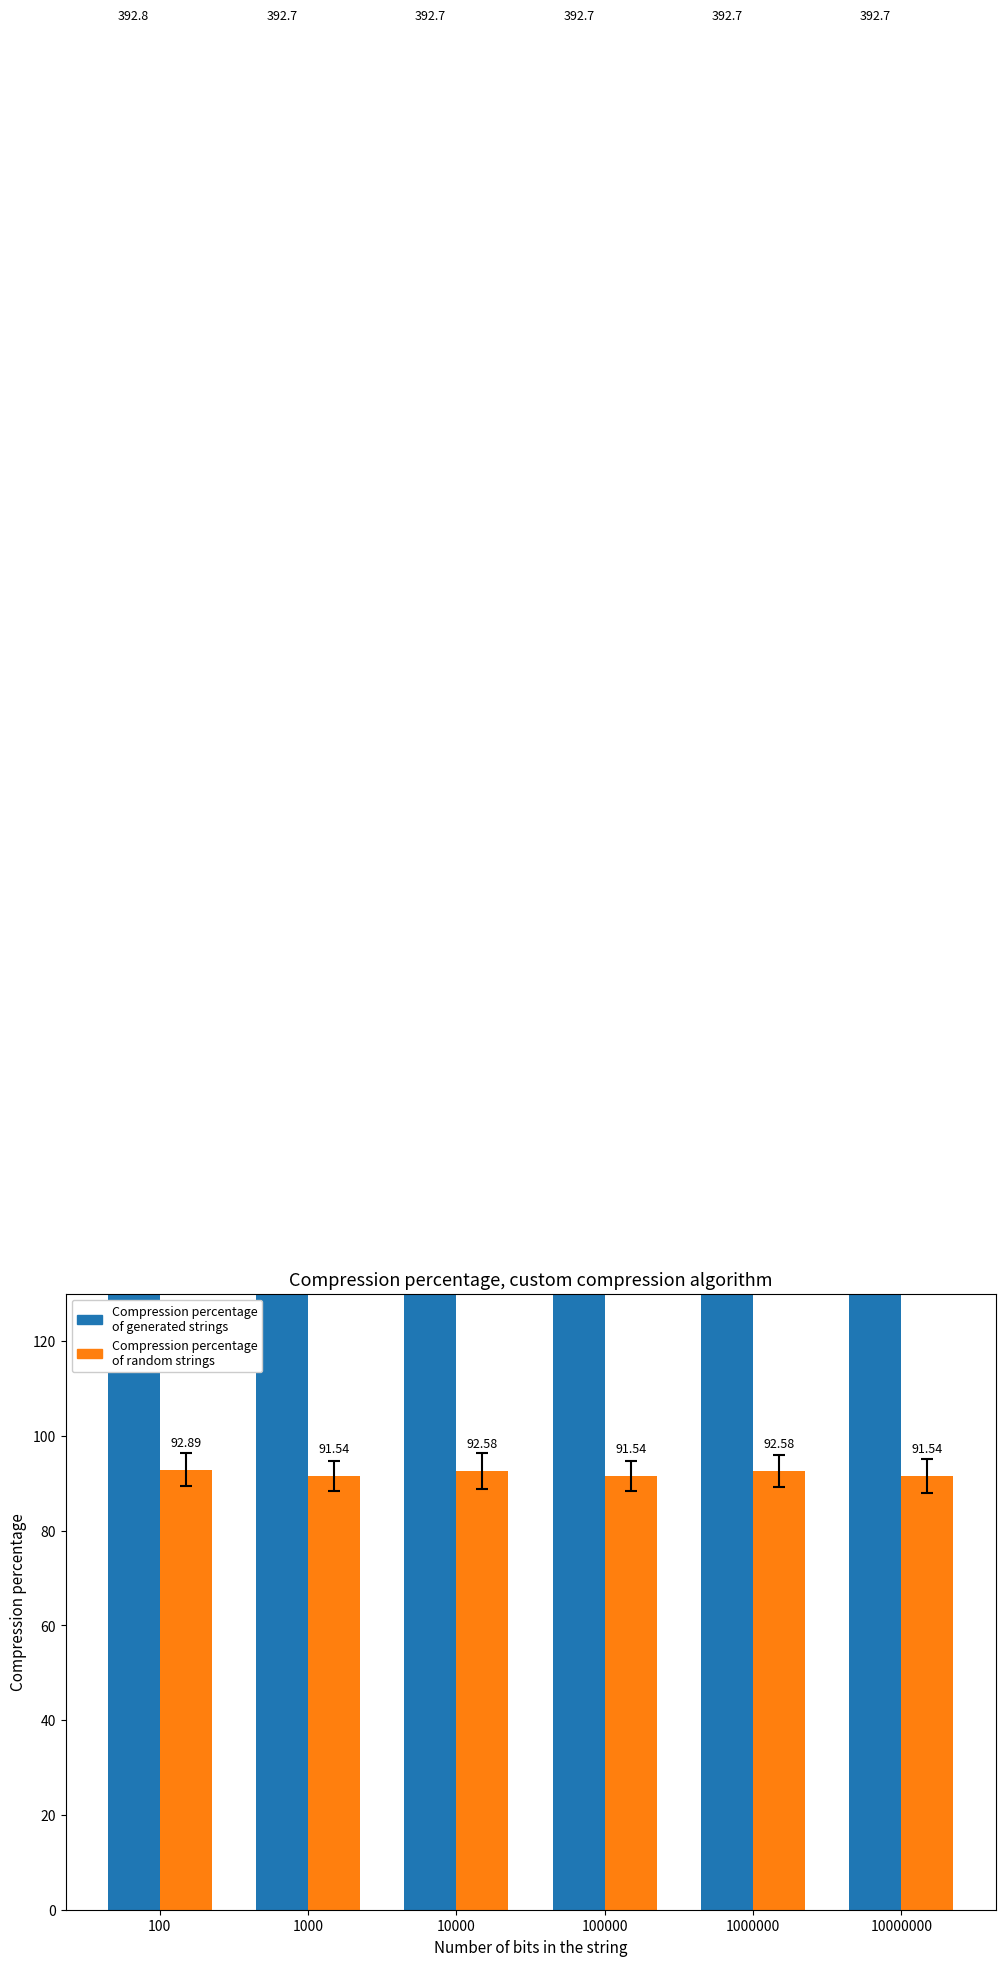

How many bars are there in each group?

2